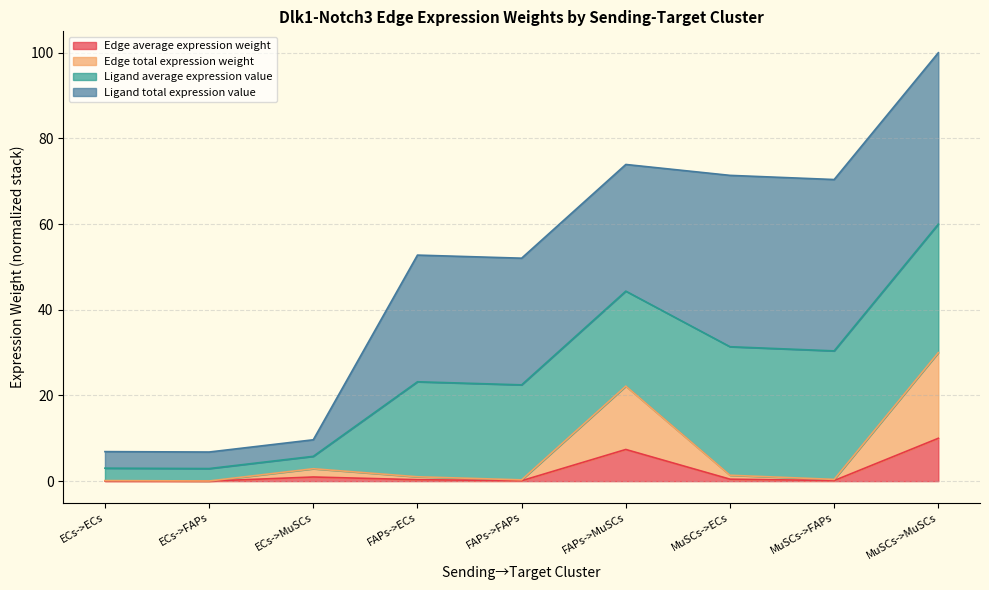

What is the highest value of the Edge average expression weight series?

10.0